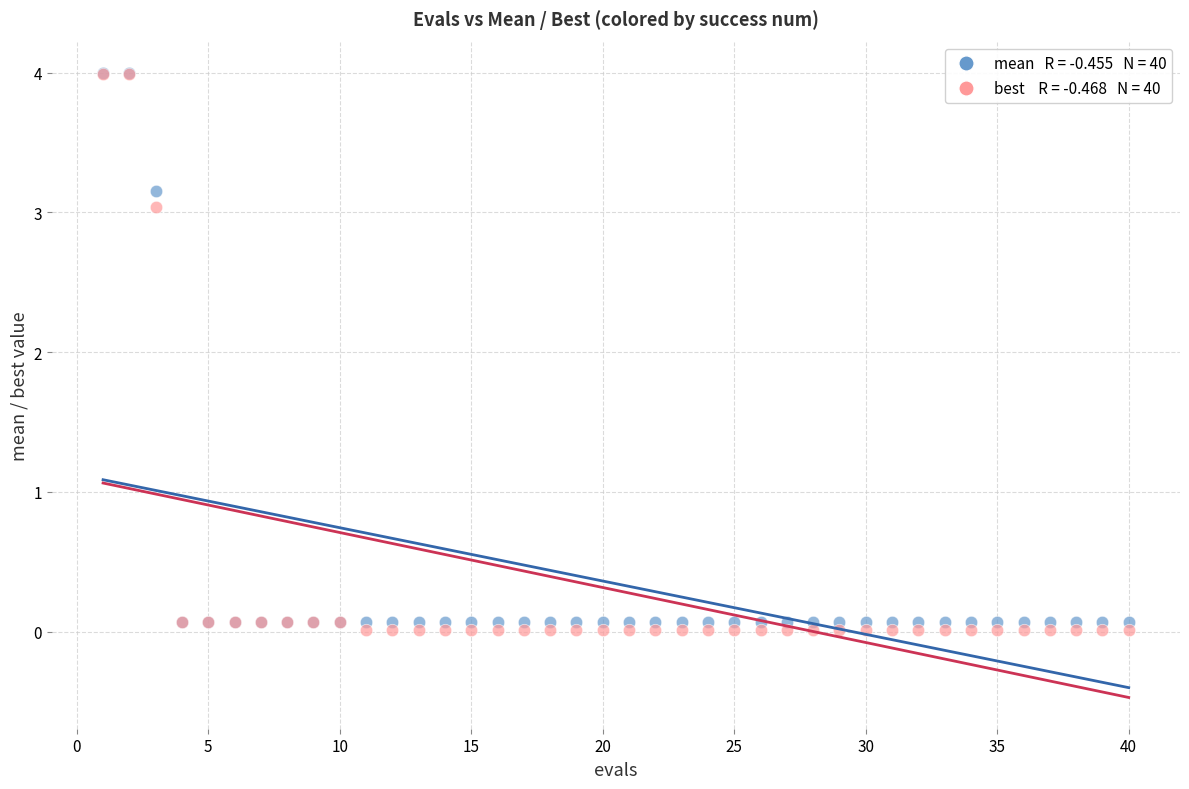

Across all series, what Y value is closest to 2?

3.0